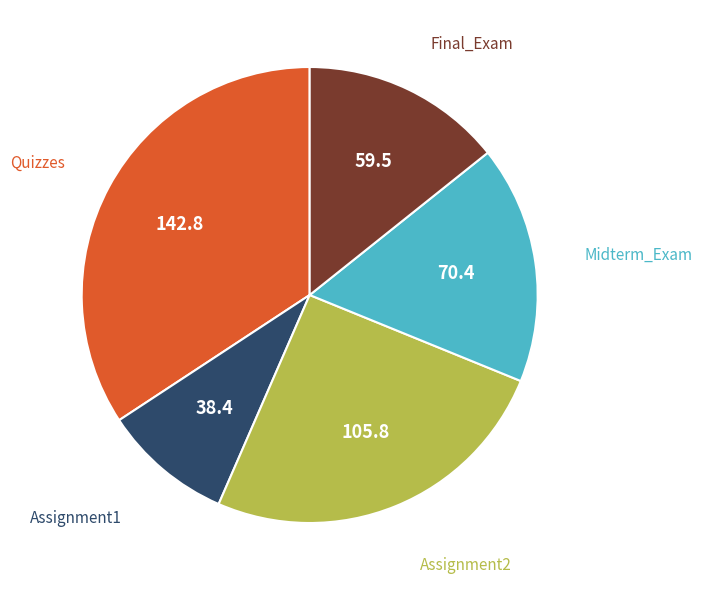

Is Assignment1 the majority of the pie?

No